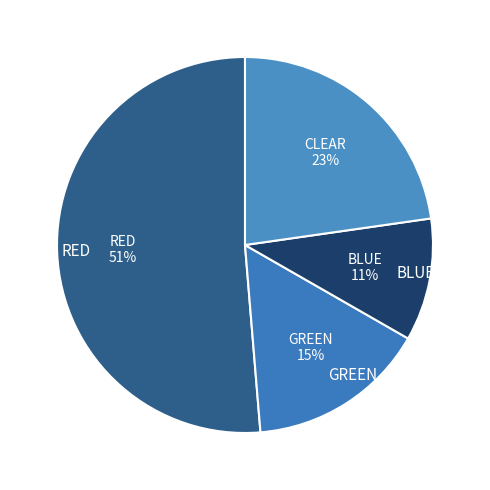

The CLEAR slice represents 16% of the pie. True or false?

False